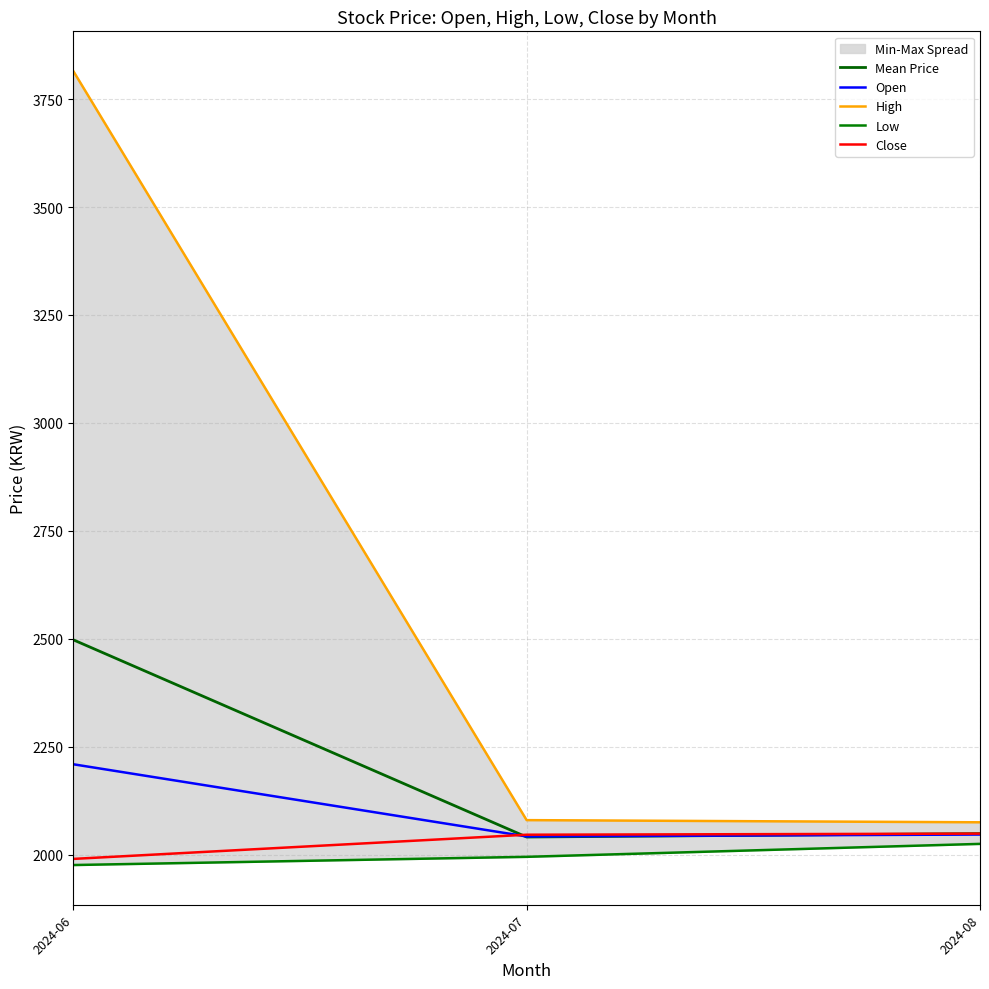

What is the average value of the Open series?

2099.4